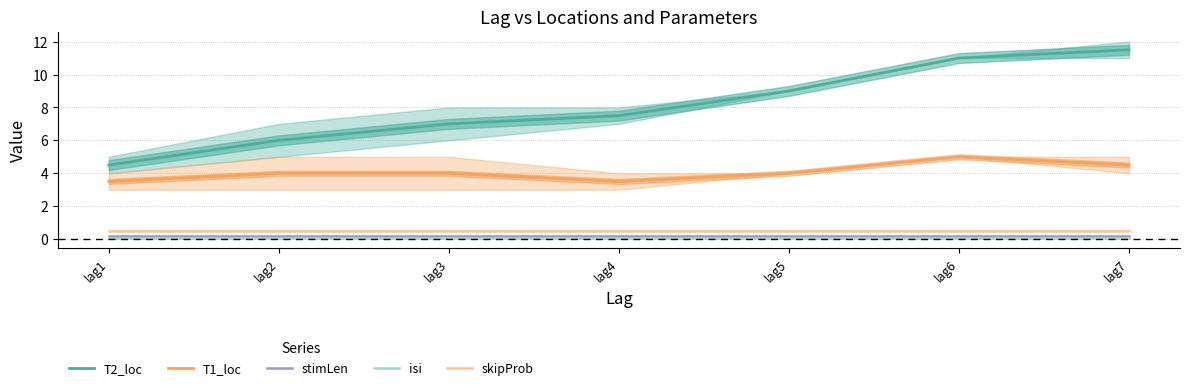

What is the difference between the second highest and second lowest values in the T1_loc series?

1.0